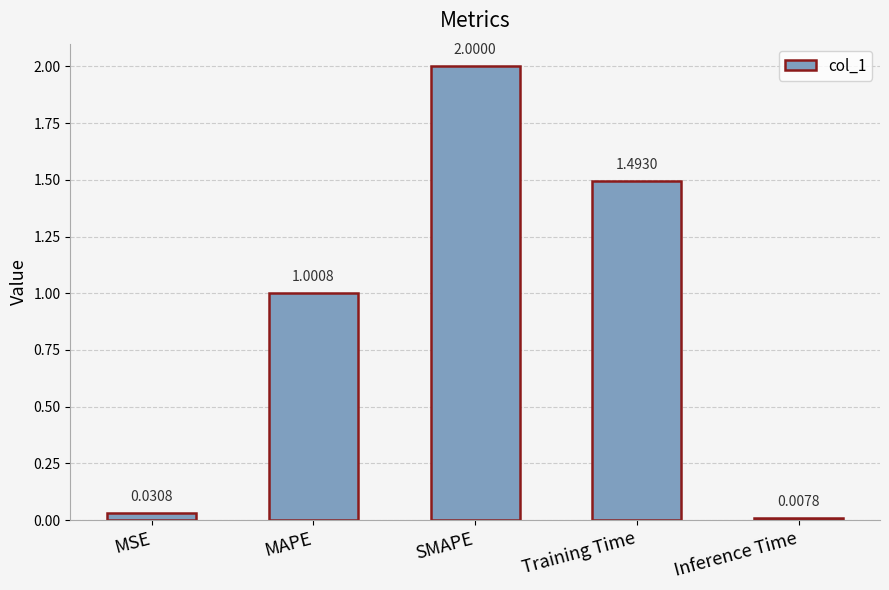

What is the label of the 3rd bar from the right?

SMAPE